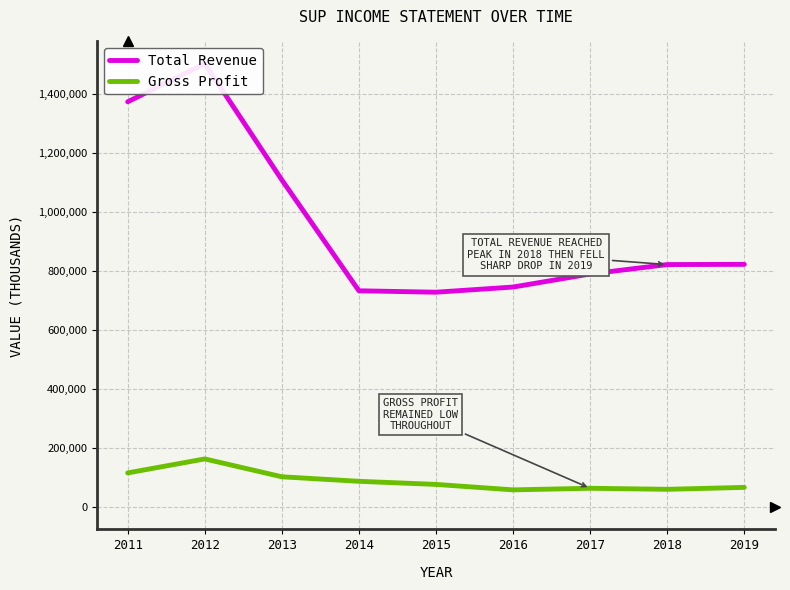

Where is the first local minimum for Total Revenue?

2015